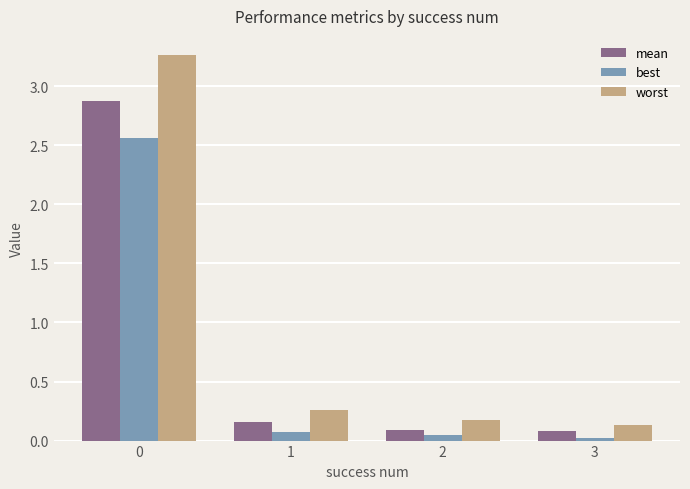

How many categories are shown in the chart?

4